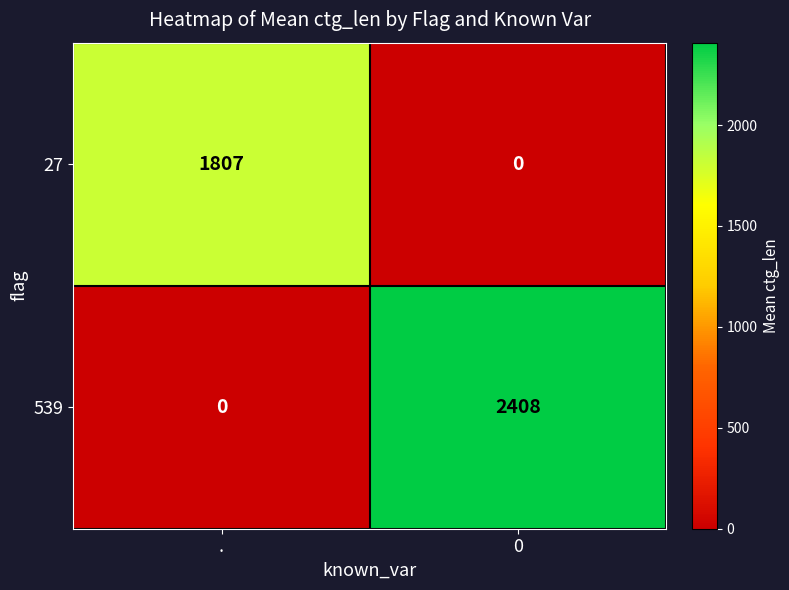

Which series has the widest spread of values?

539